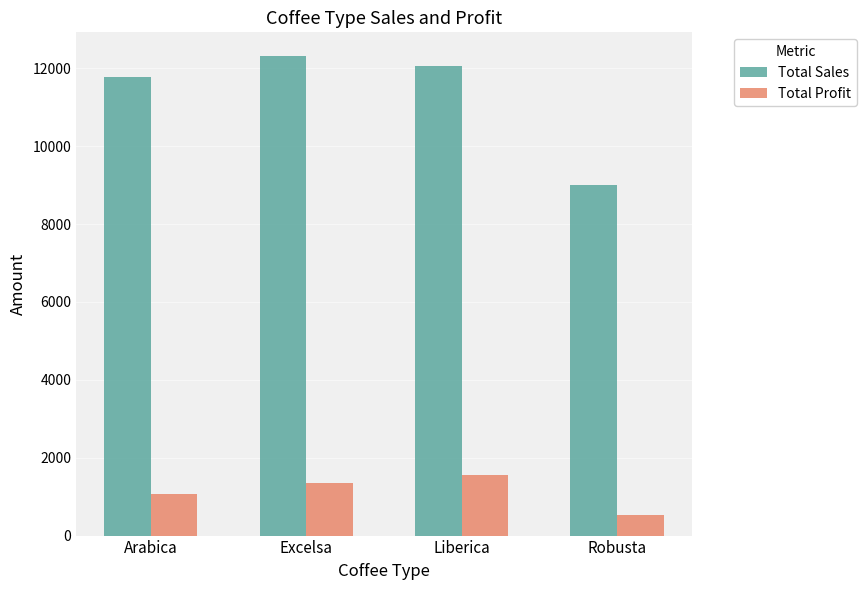

What is the difference between the maximum and second lowest values in the Total Sales series?

537.9